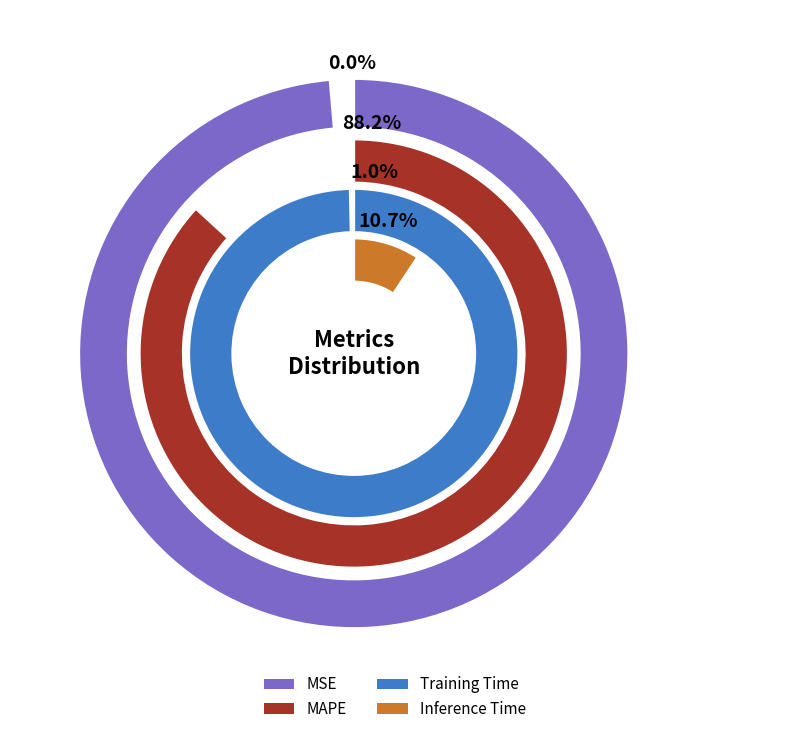

To the nearest percent, what percentage of the pie is Training Time?

1%